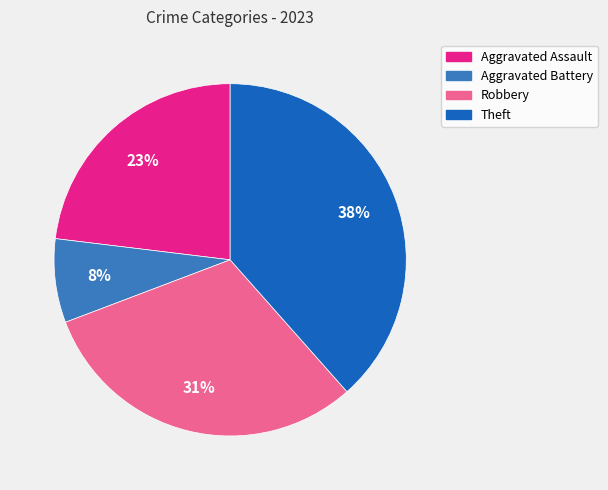

To the nearest percent, what is the average slice percentage?

25%